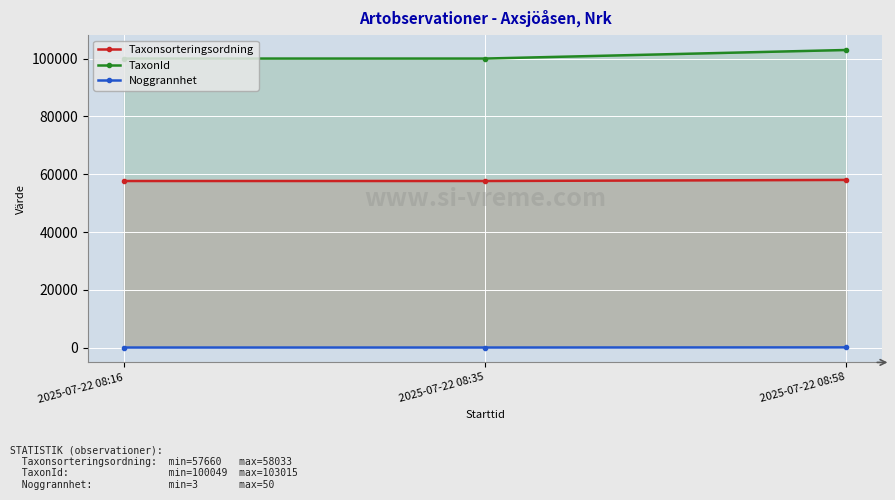

Which label corresponds to the largest value in the chart?

2025-07-22 08:58